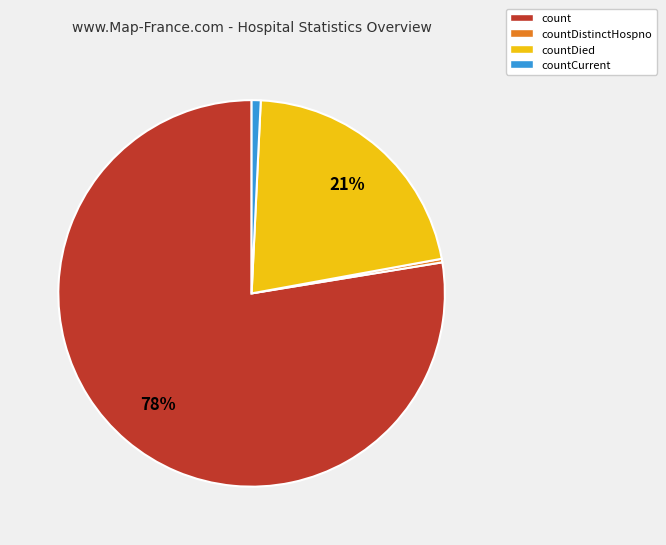

To the nearest percent, what is the combined percentage of countCurrent and countDied?

22%